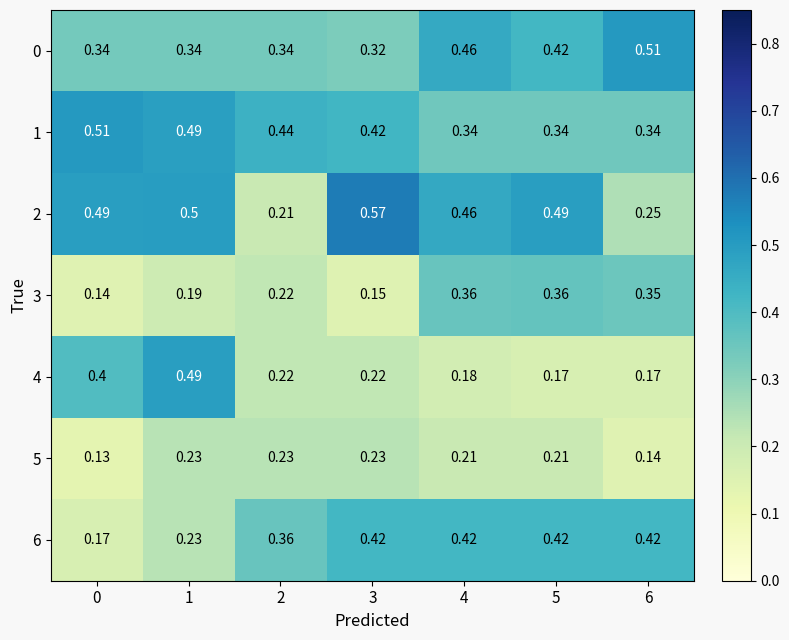

Reading left to right, what are all the values shown in this chart?

0: 0=0.3	1=0.3	2=0.3	3=0.3	4=0.5	5=0.4	6=0.5
1: 0=0.5	1=0.5	2=0.4	3=0.4	4=0.3	5=0.3	6=0.3
2: 0=0.5	1=0.5	2=0.2	3=0.6	4=0.5	5=0.5	6=0.2
3: 0=0.1	1=0.2	2=0.2	3=0.1	4=0.4	5=0.4	6=0.3
4: 0=0.4	1=0.5	2=0.2	3=0.2	4=0.2	5=0.2	6=0.2
5: 0=0.1	1=0.2	2=0.2	3=0.2	4=0.2	5=0.2	6=0.1
6: 0=0.2	1=0.2	2=0.4	3=0.4	4=0.4	5=0.4	6=0.4